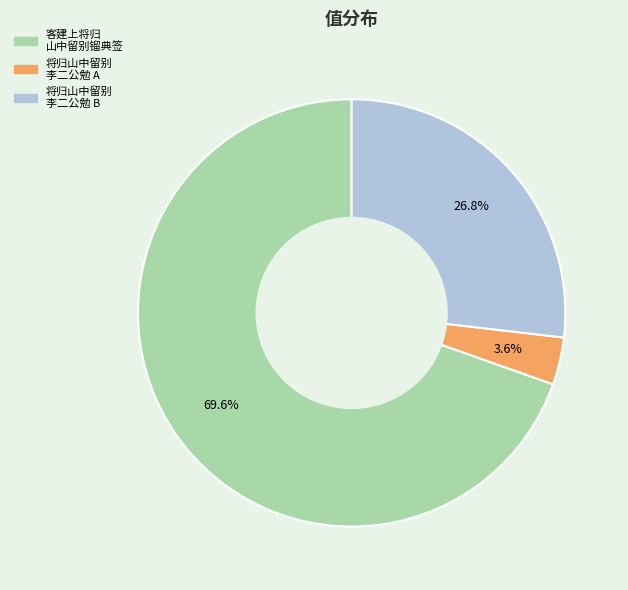

Is there a majority slice in this chart?

Yes